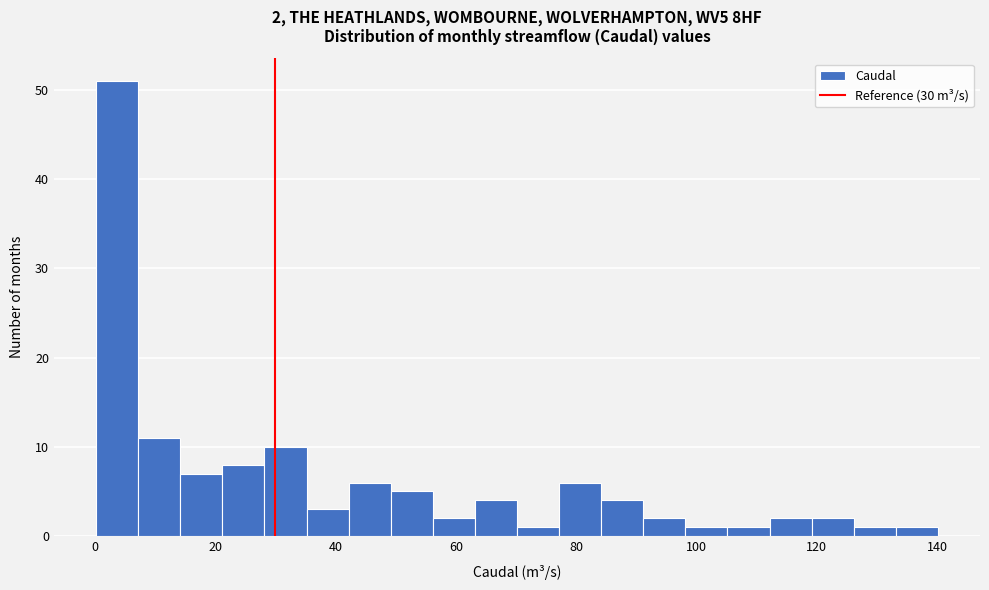

Around what value on the x-axis is the tallest bar? Give the approximate position of its centre, as read against the axis.

4